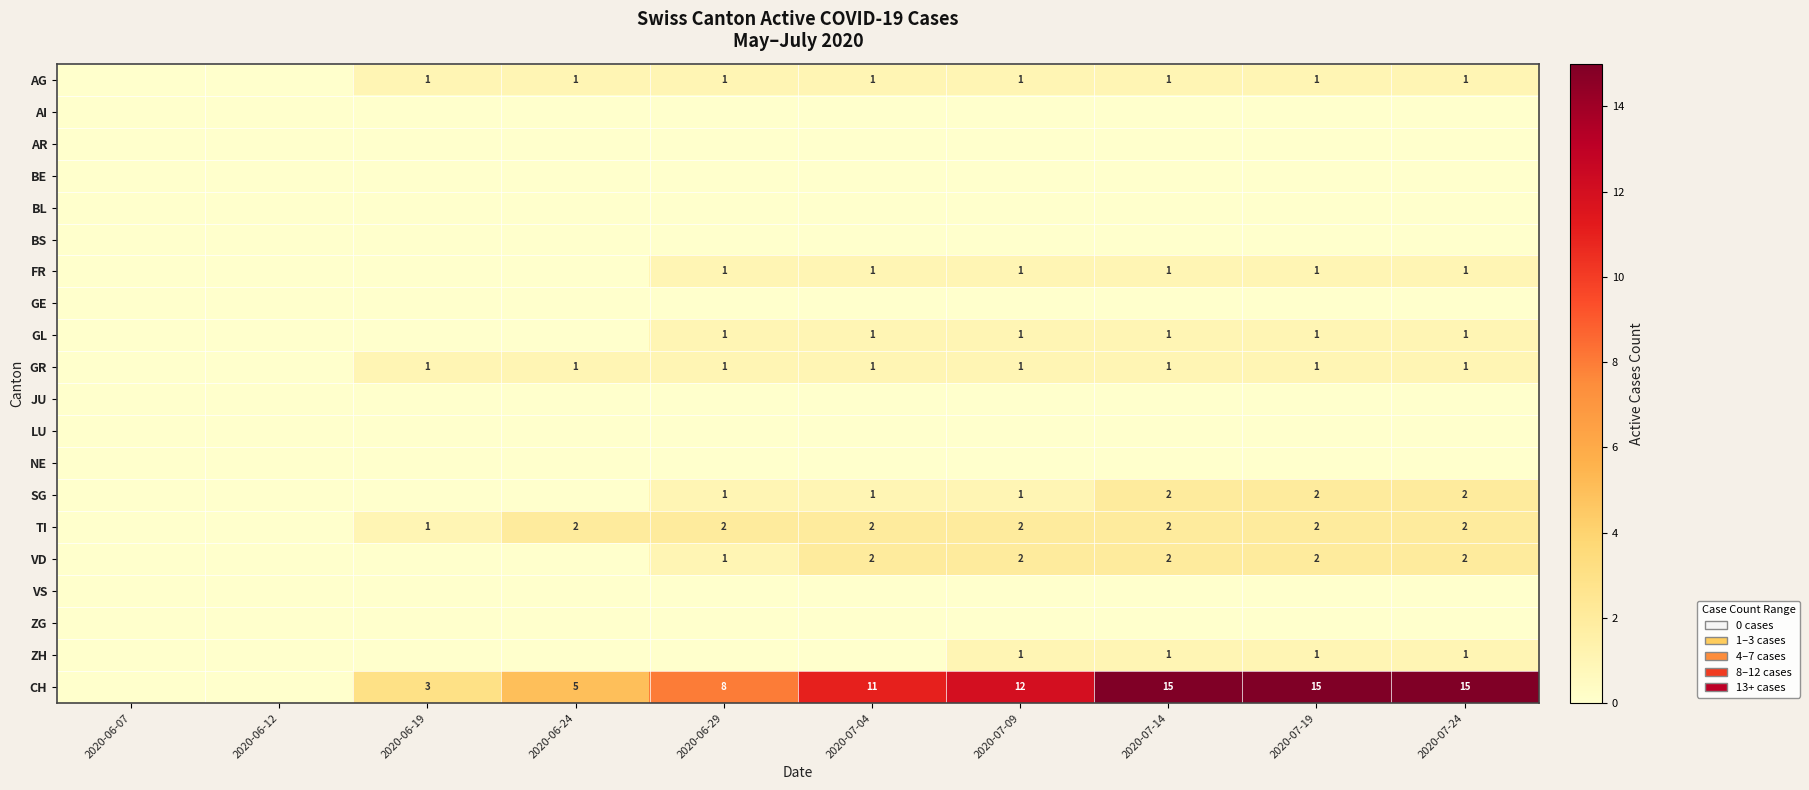

The GL series shows 1 at 2020-07-24. True or false?

True